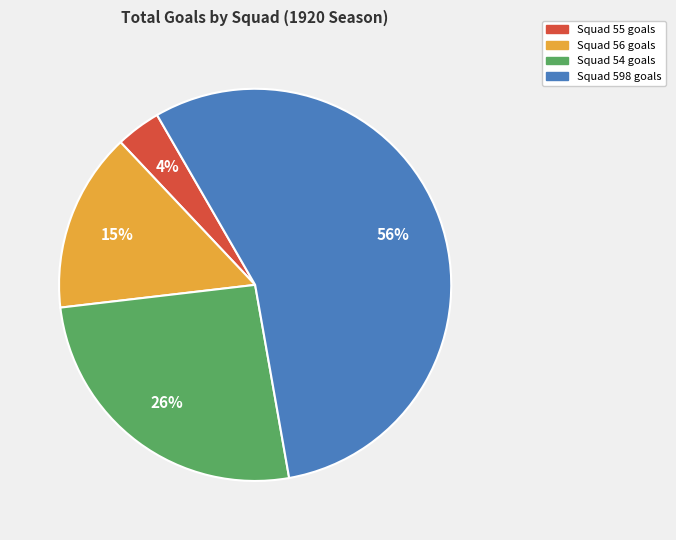

The Squad 56 slice represents 8% of the pie. True or false?

False